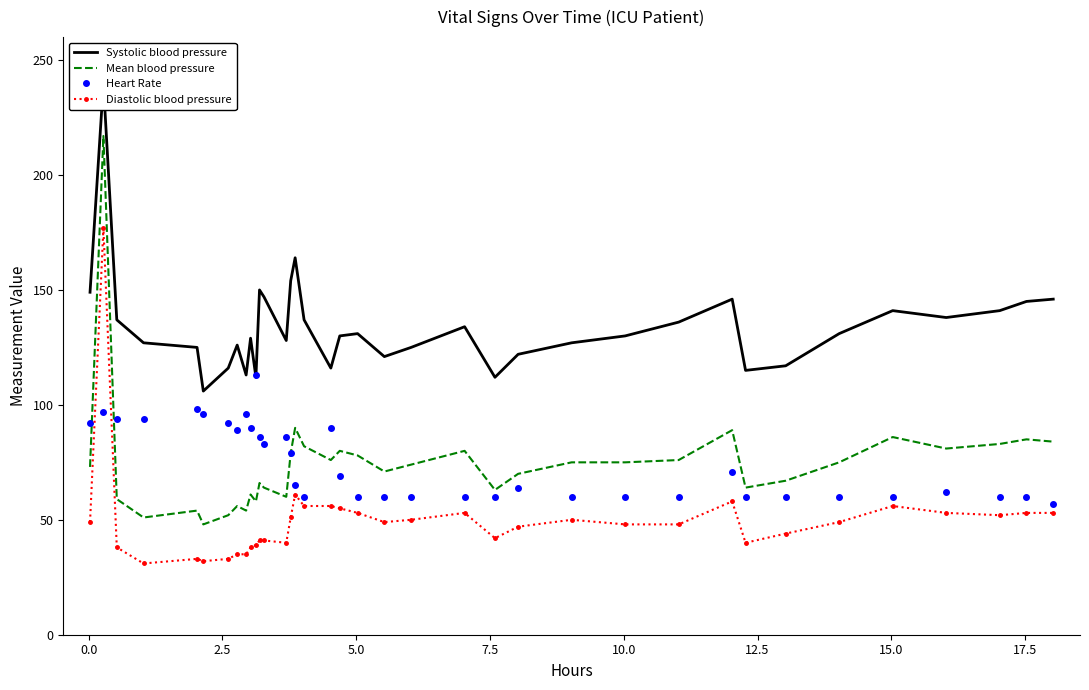

True or false: Heart Rate and Diastolic blood pressure intersect in this chart.

True